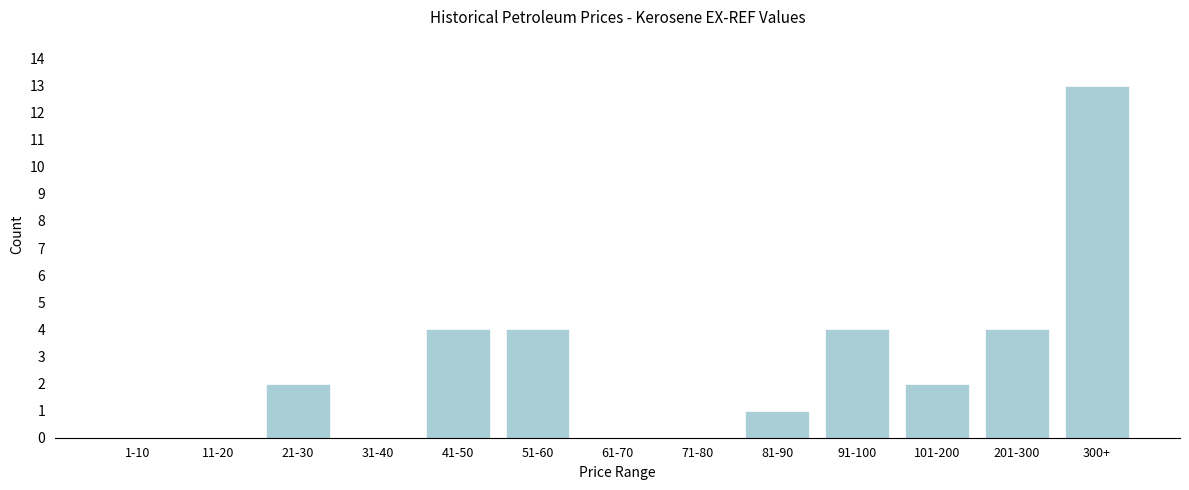

Reading right to left, transcribe all the data shown in this chart.

300+=13	201-300=4	101-200=2	91-100=4	81-90=1	71-80=0	61-70=0	51-60=4	41-50=4	31-40=0	21-30=2	11-20=0	1-10=0